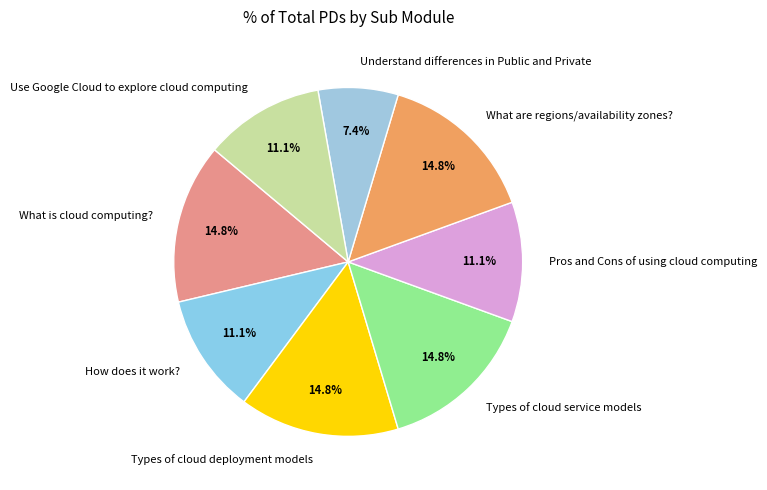

Is there a majority slice in this chart?

No